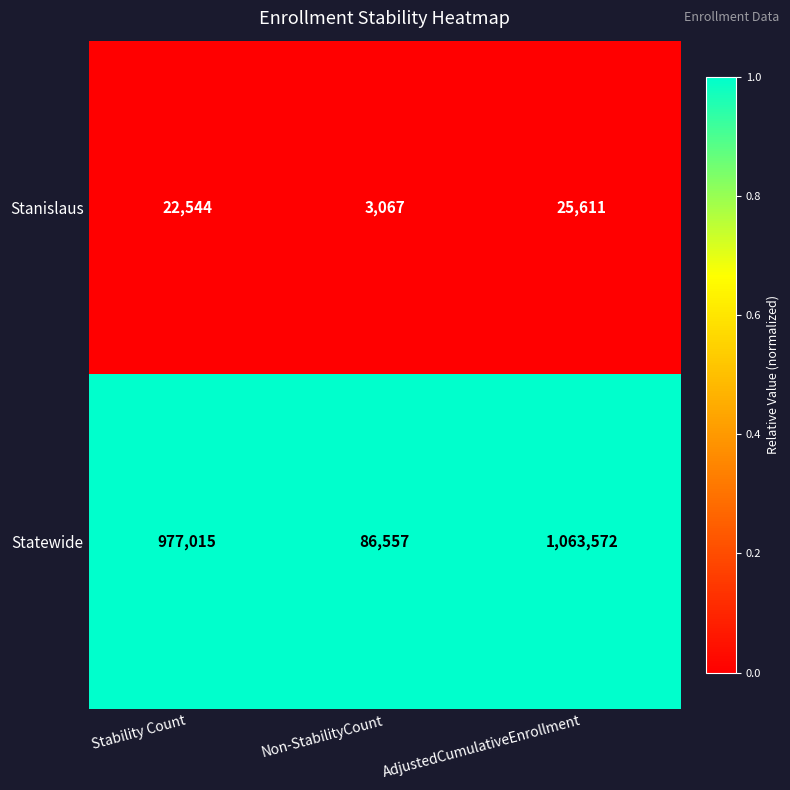

Between Non-StabilityCount and AdjustedCumulativeEnrollment, which series saw the biggest shift?

Statewide